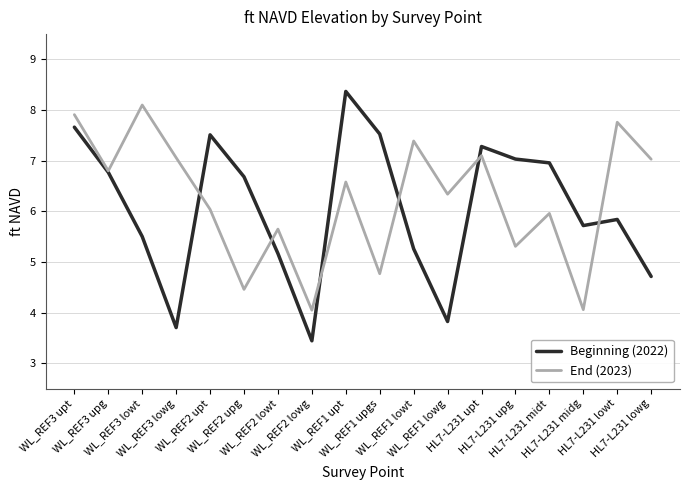

At which label does Beginning (2022) reach its peak?

WL_REF1 upt